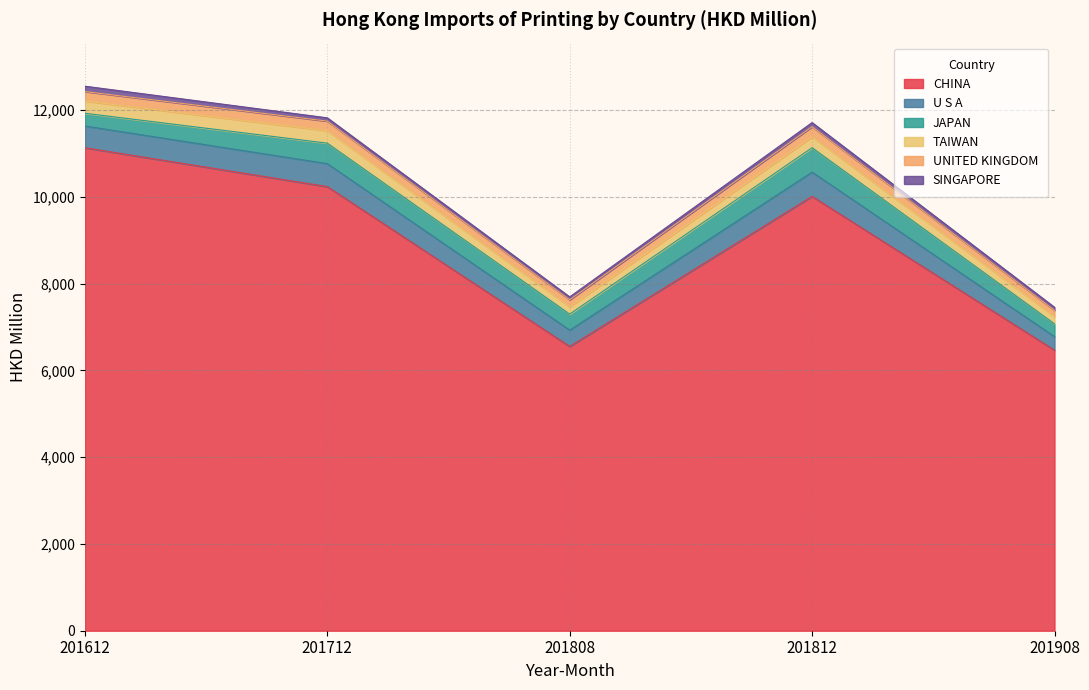

True or false: U S A and CHINA cross at least once.

False